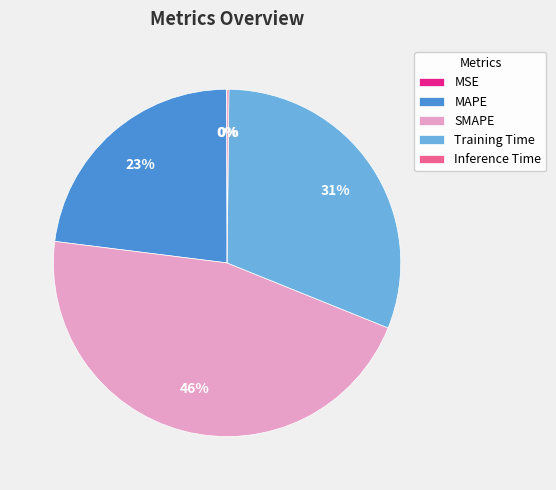

To the nearest percent, what is the average slice percentage?

20%